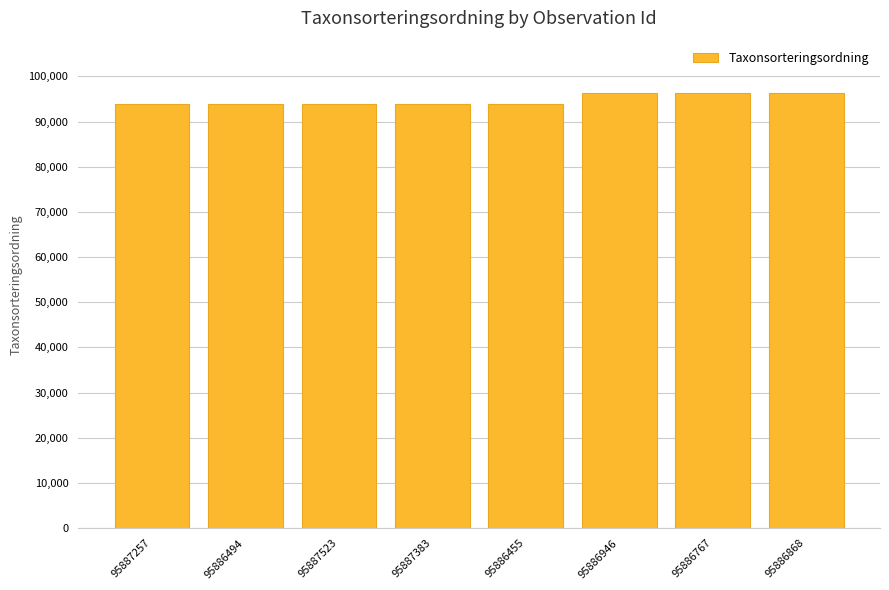

What is the label of the 8th bar from the right?

95887257